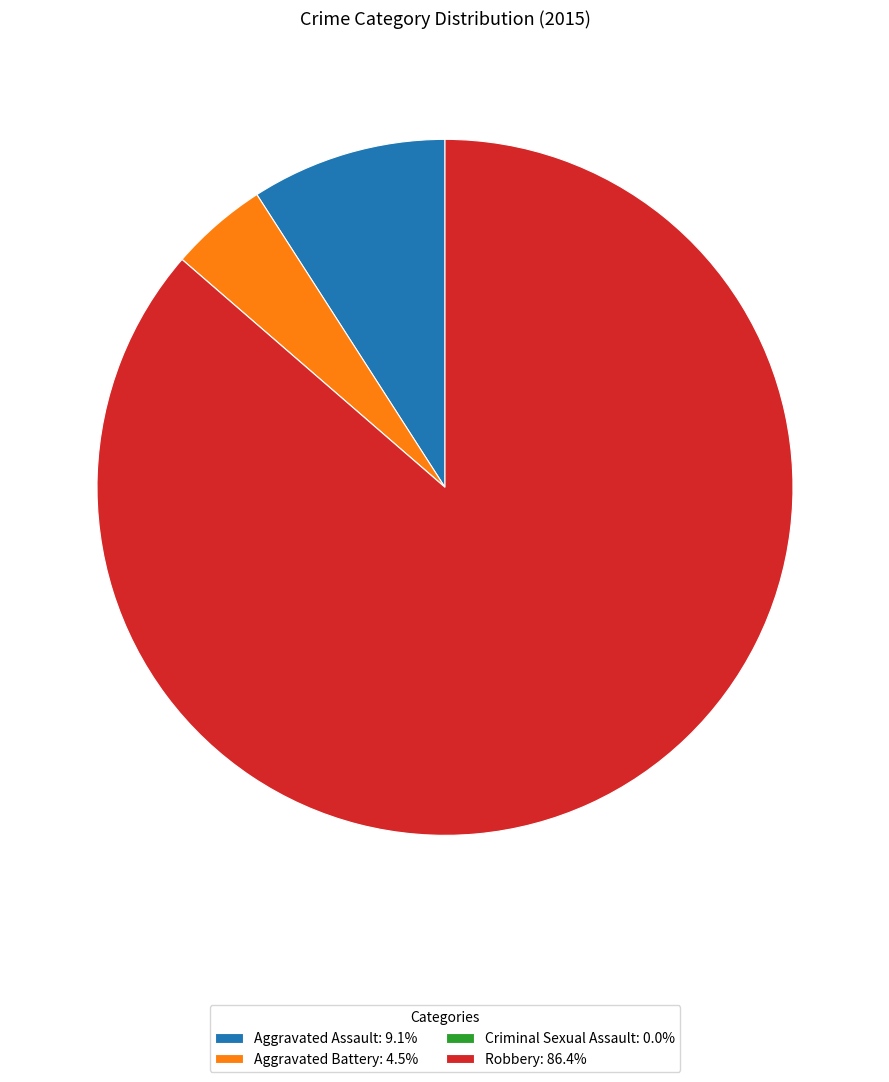

Does any single category account for the majority?

Yes